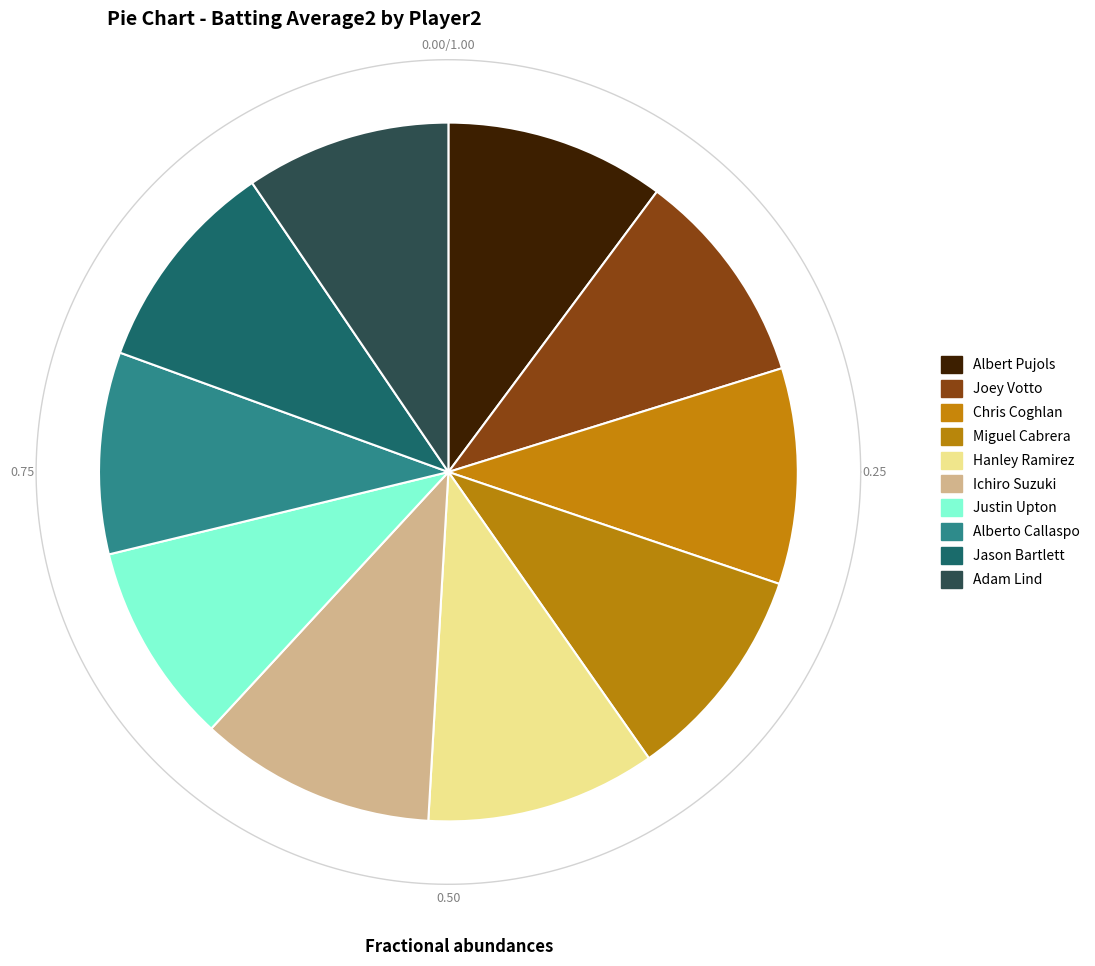

Which has a higher value, Justin Upton or Ichiro Suzuki?

Ichiro Suzuki